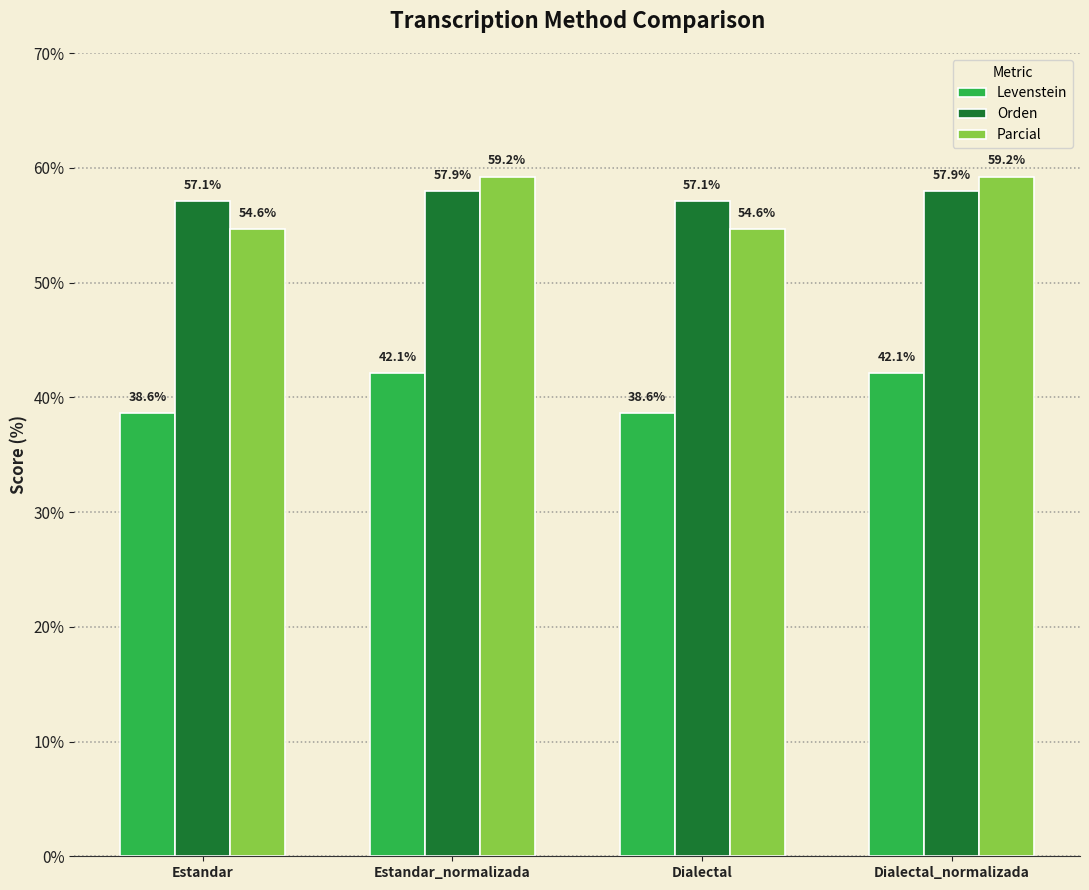

Which series changed the most between Estandar and Dialectal_normalizada?

Parcial